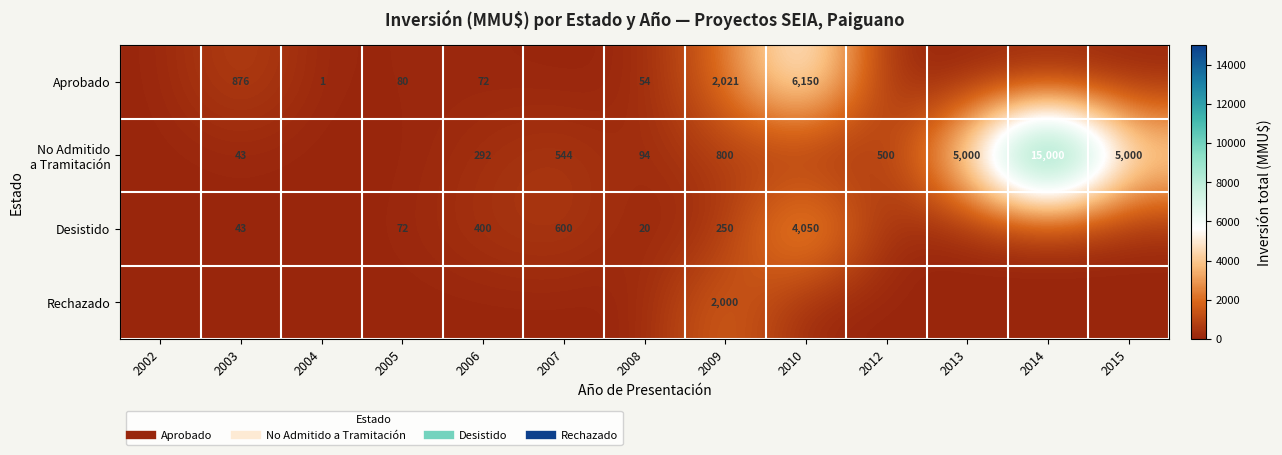

At how many categories does at least one series exceed 12114?

1